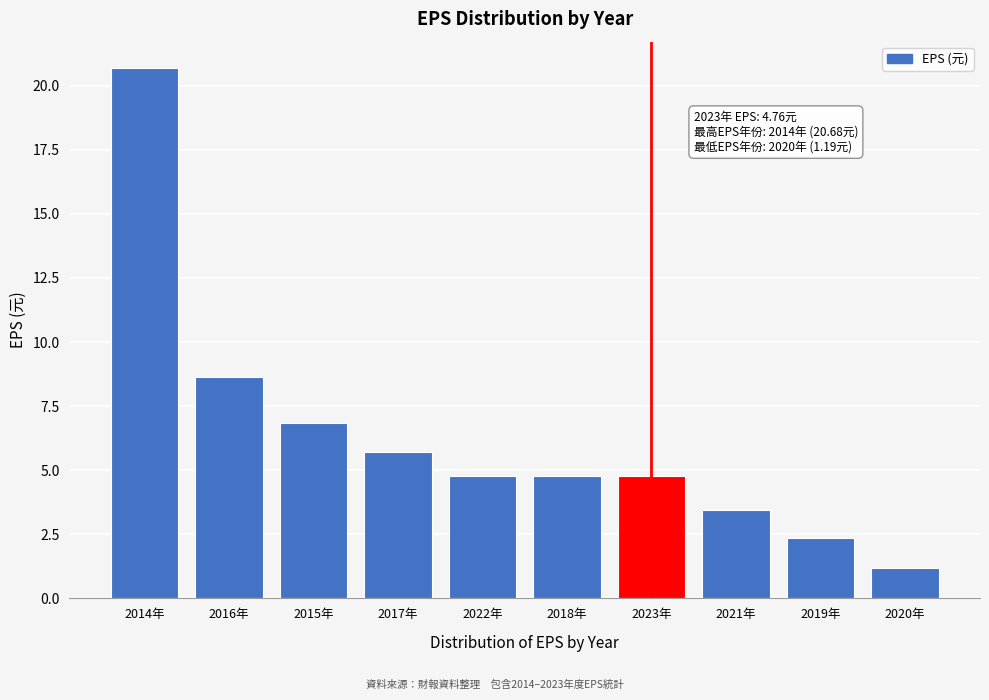

Reading right to left, what are all the values shown in this chart?

2020年=1.2	2019年=2.4	2021年=3.5	2023年=4.8	2018年=4.8	2022年=4.8	2017年=5.7	2015年=6.8	2016年=8.6	2014年=20.7